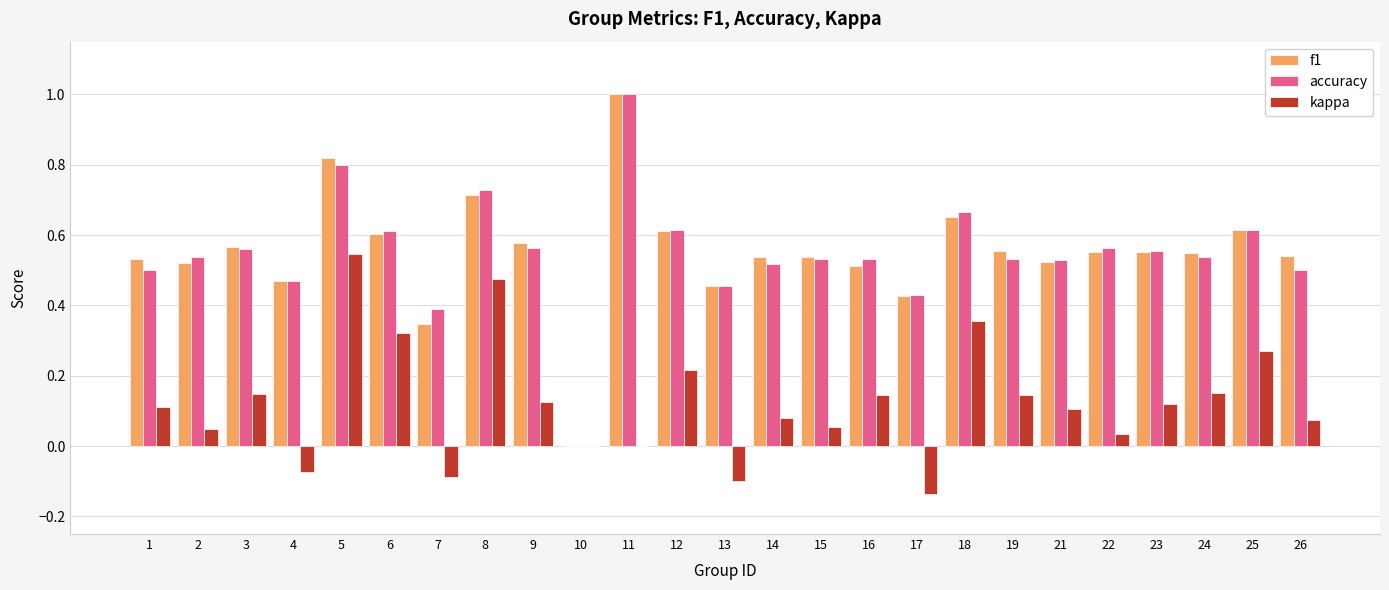

What is the sum of all kappa values?

3.1